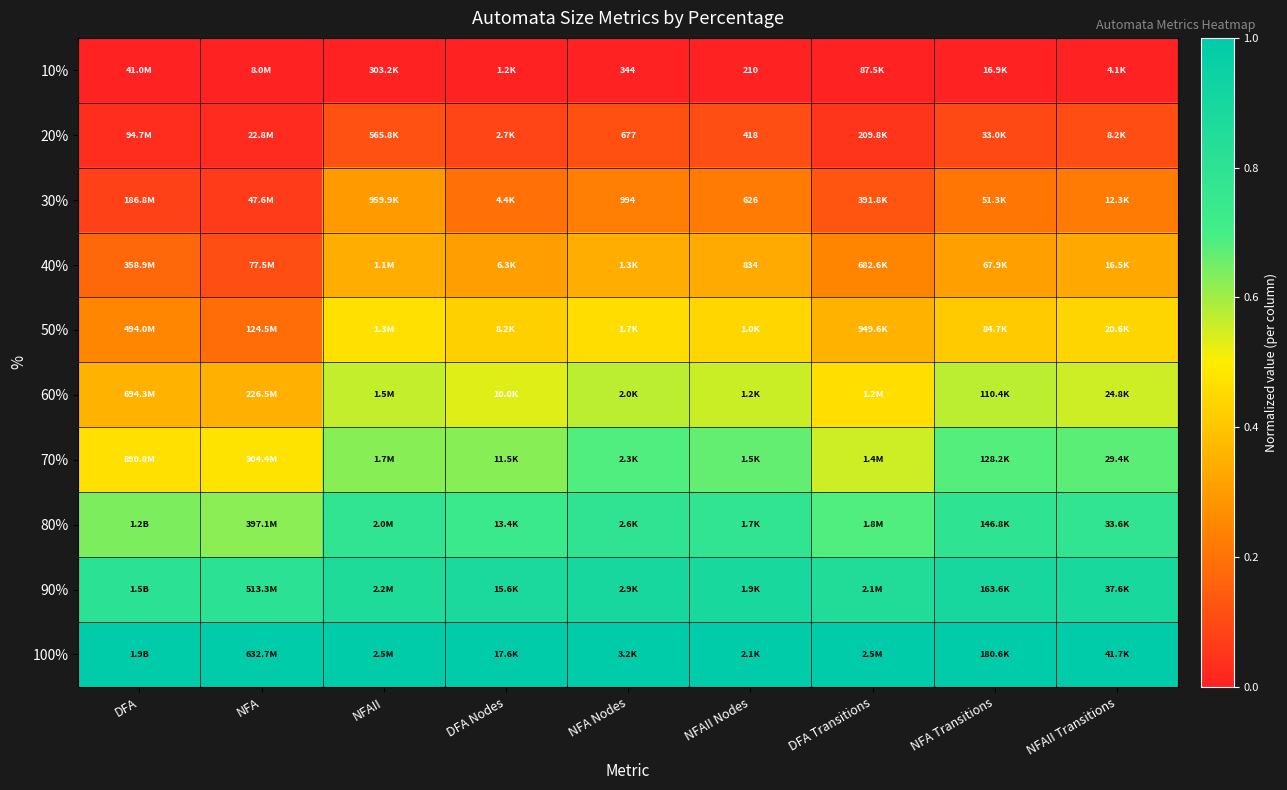

Between DFA and NFA, which is larger?

DFA